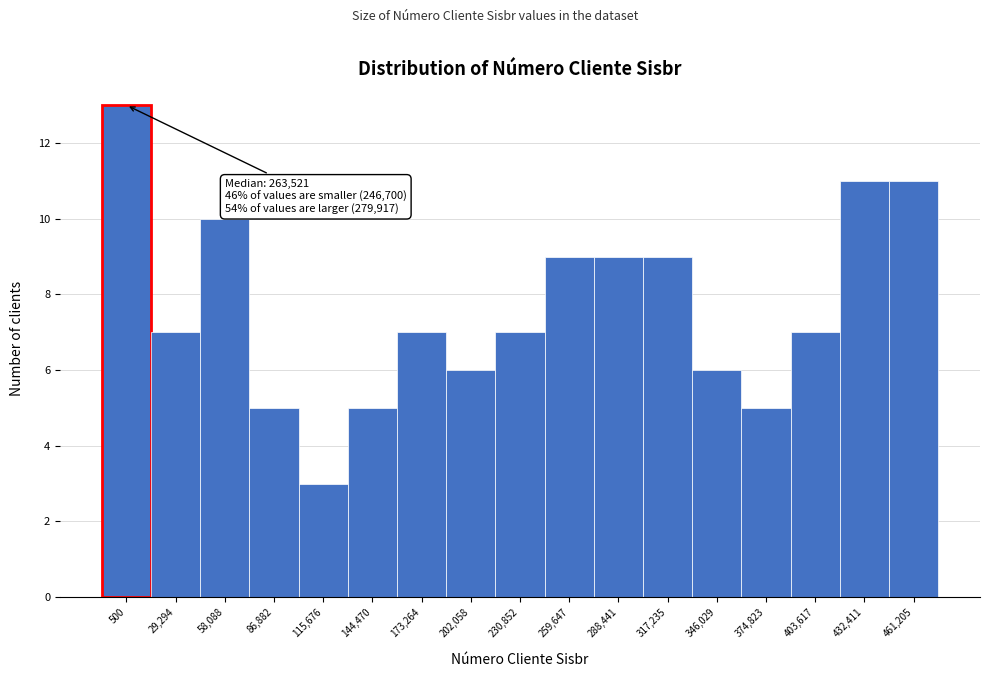

Reading right to left, what are all the values shown in this chart?

11	11	7	5	6	9	9	9	7	6	7	5	3	5	10	7	13